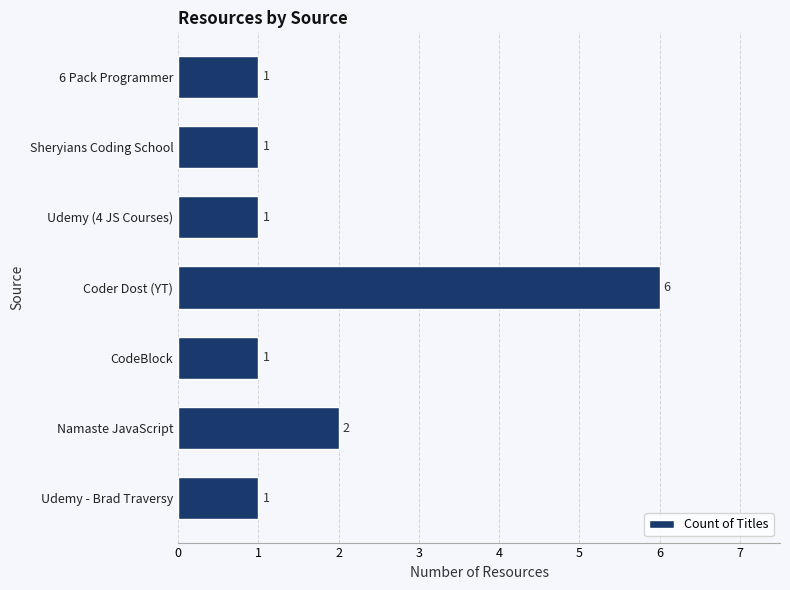

The value at CodeBlock is 1. True or false?

True